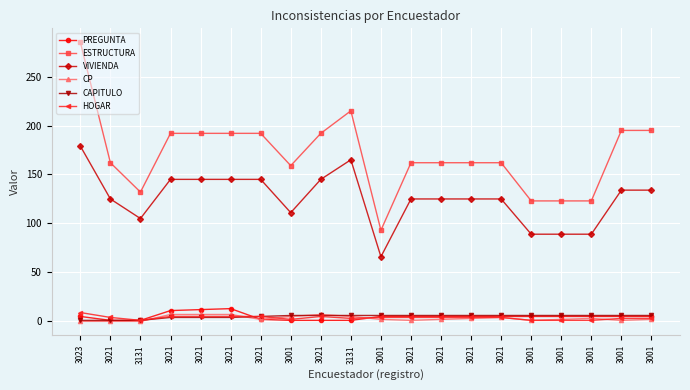

What is the difference between the PREGUNTA values at 3021 and 3021?

11